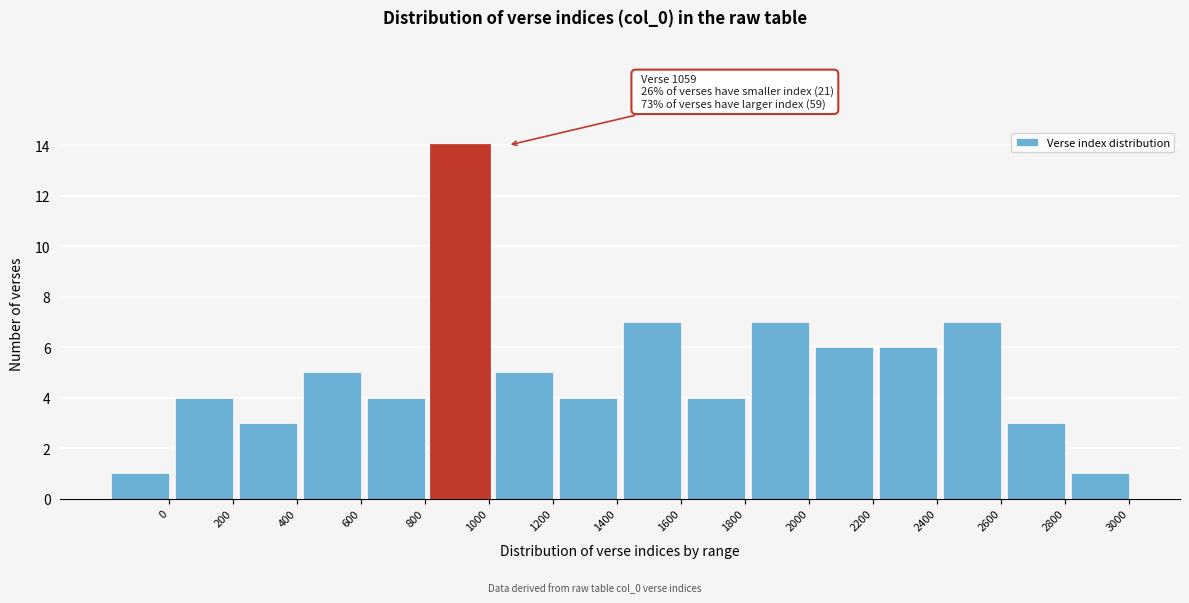

Reading left to right, what are all the values shown in this chart?

1	4	3	5	4	14	5	4	7	4	7	6	6	7	3	1